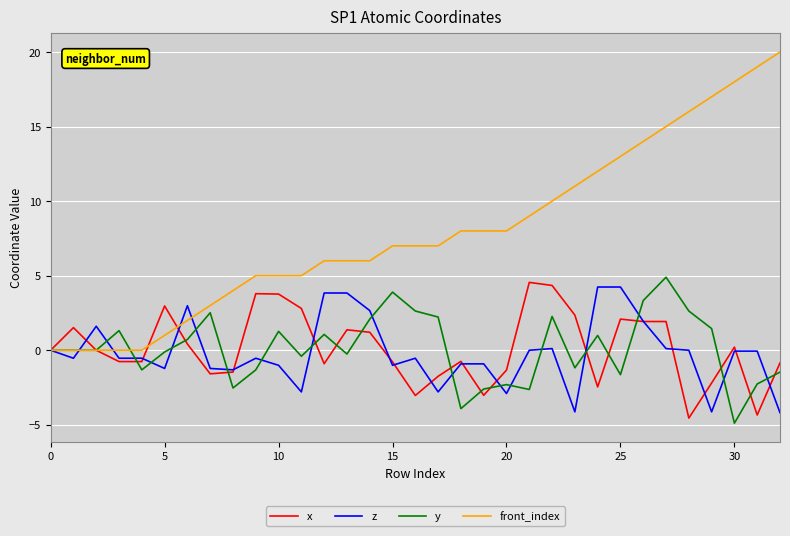

Which series has the largest total across all categories?

front_index